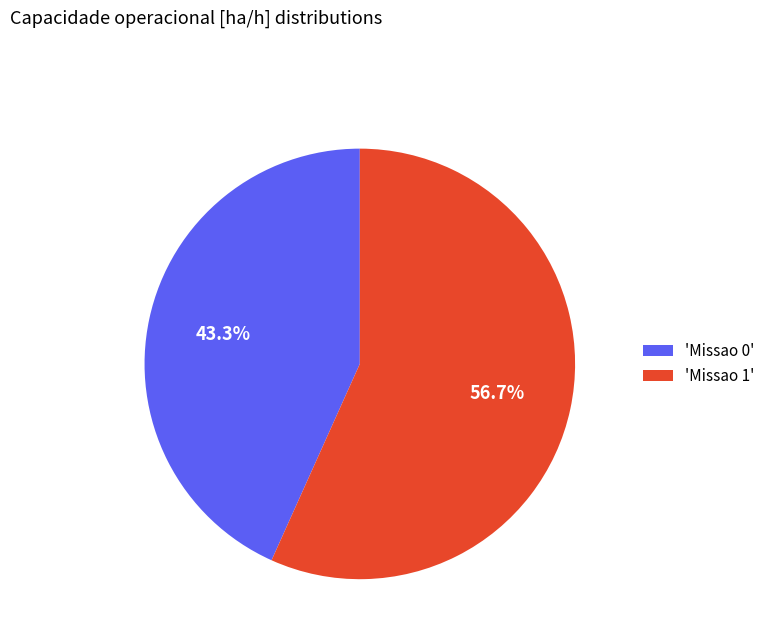

Is the sum of 'Missao 1' and 'Missao 0' greater than half?

Yes